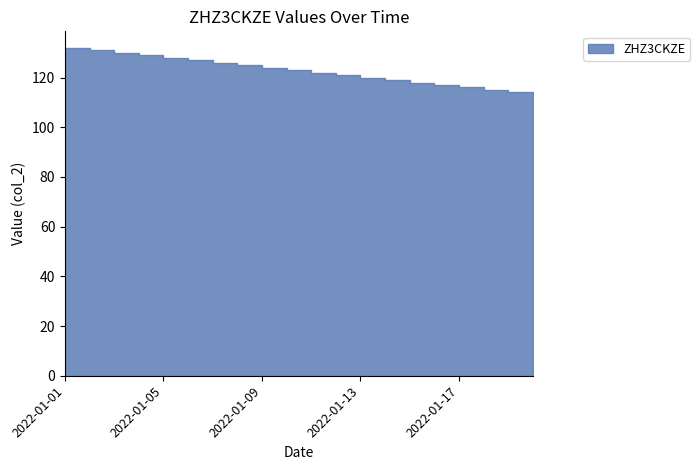

Reading left to right, extract all data points from this chart.

132	131	130	129	128	127	126	125	124	123	122	121	120	119	118	117	116	115	114	113